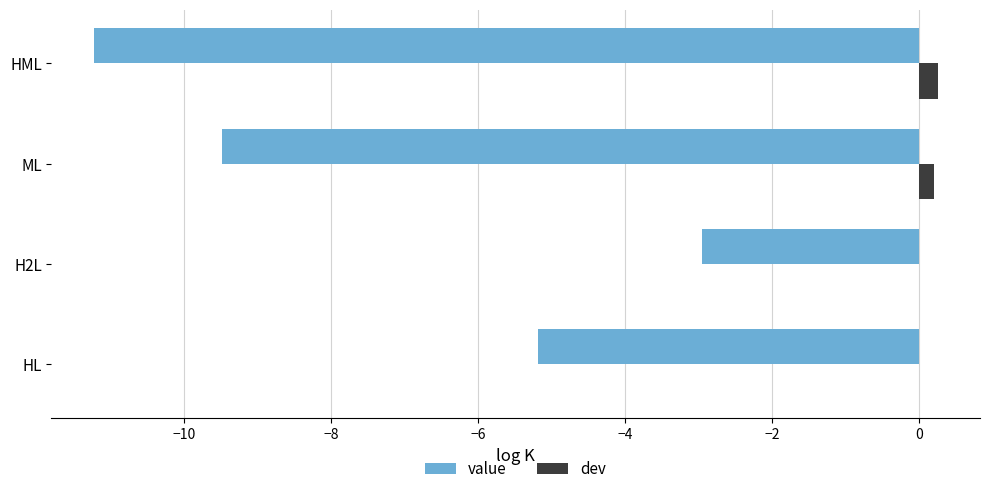

Which series has the largest range (max minus min)?

value